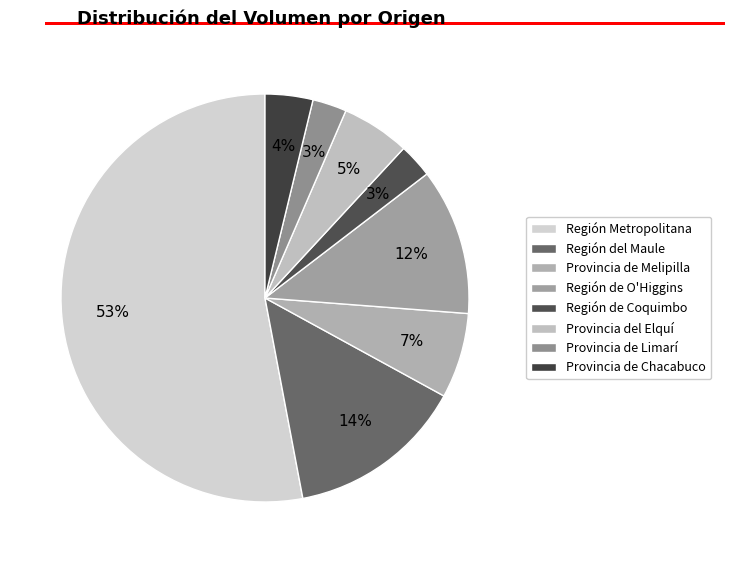

How many segments does this pie chart have?

8